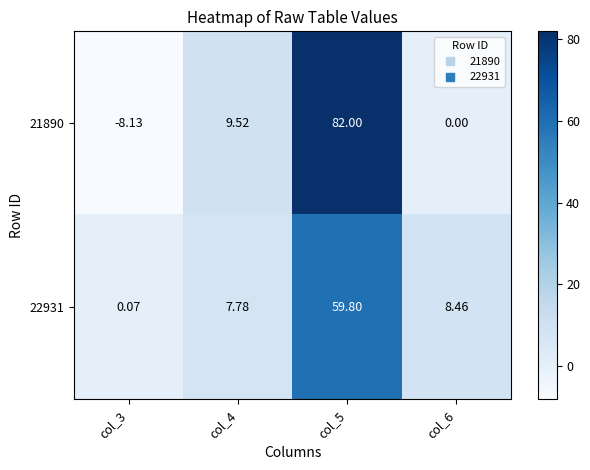

Is the value of 21890 at col_6 greater than the value of 22931 at col_3?

No